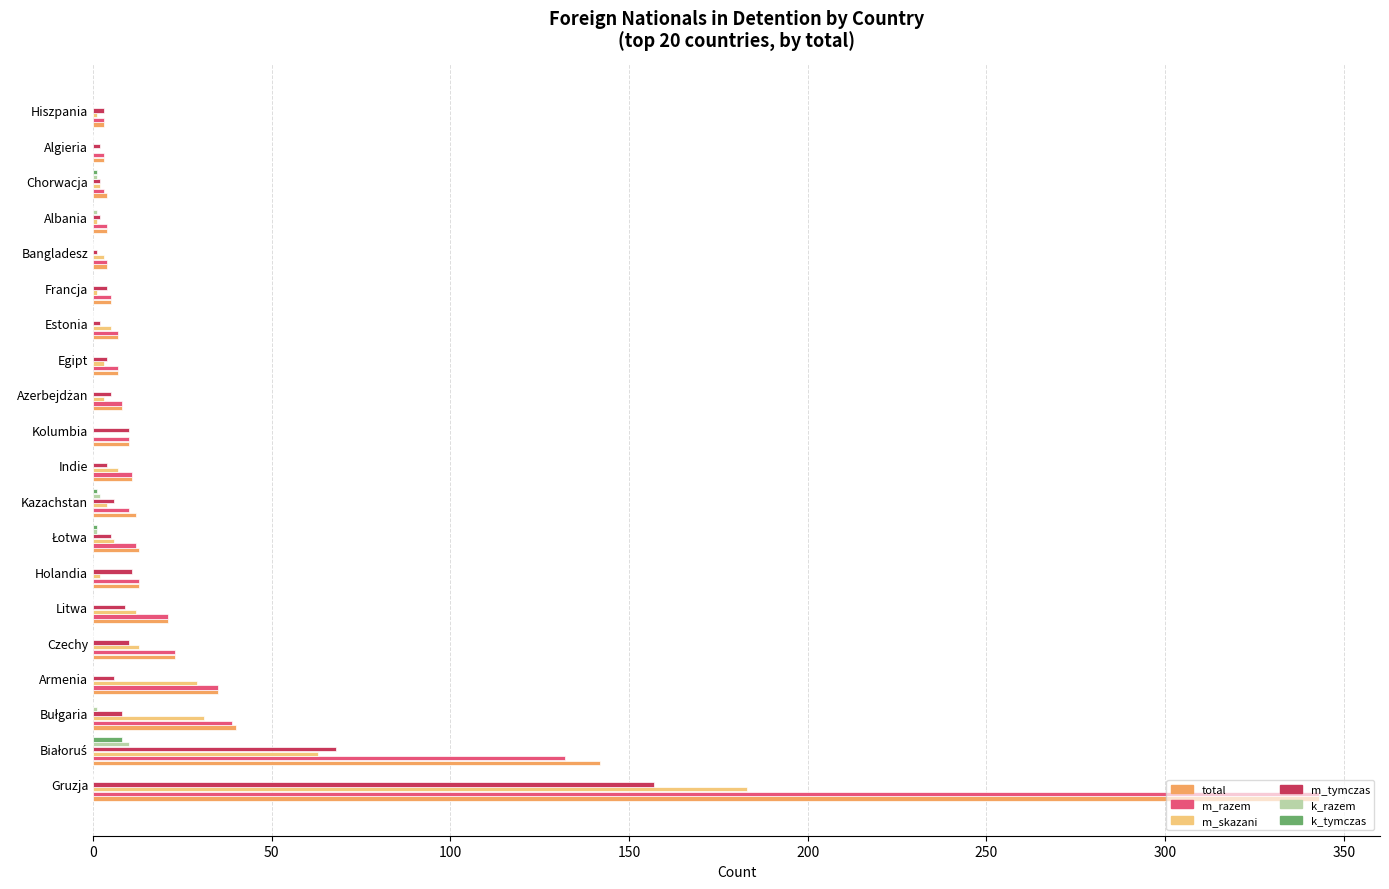

Is it true that k_tymczas equals 0 at Bangladesz?

True